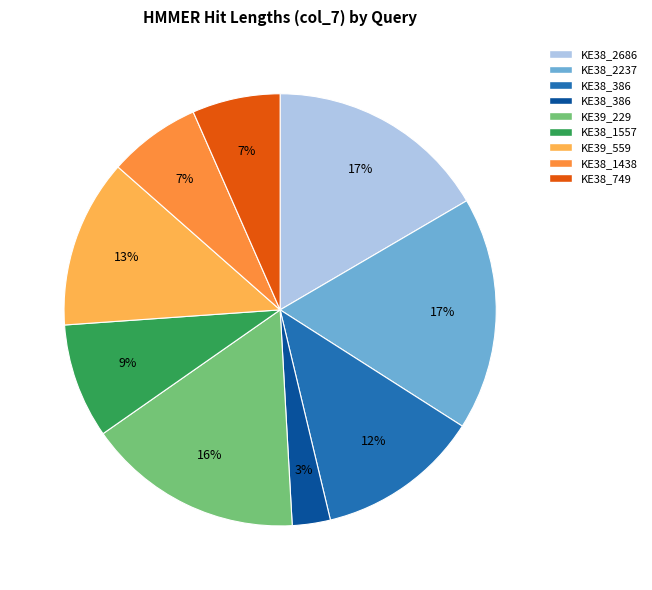

To the nearest percent, what is the average slice percentage?

11%